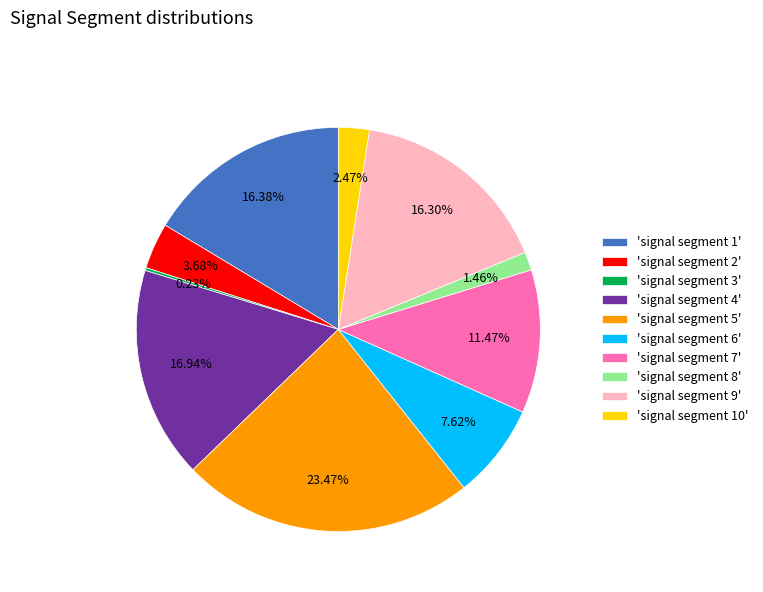

Does any single category account for the majority?

No